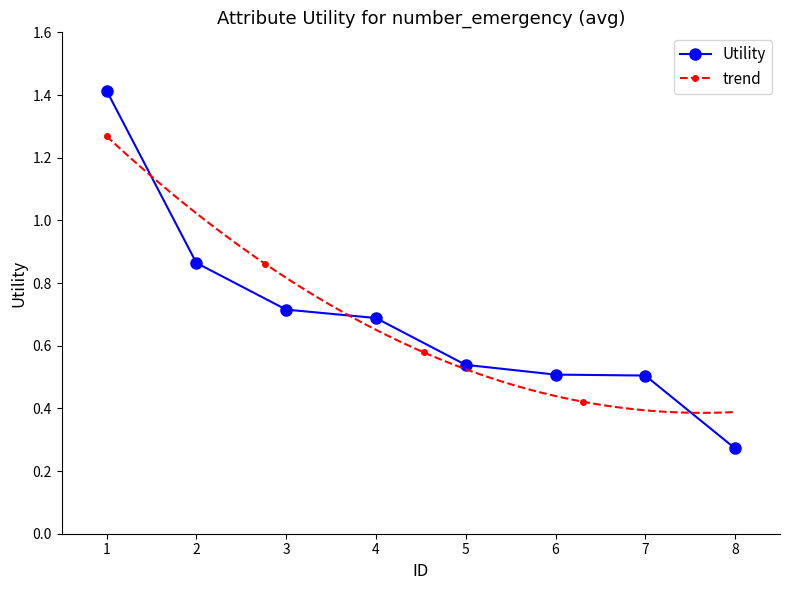

Is it true that Utility equals 0.5 at 7?

True